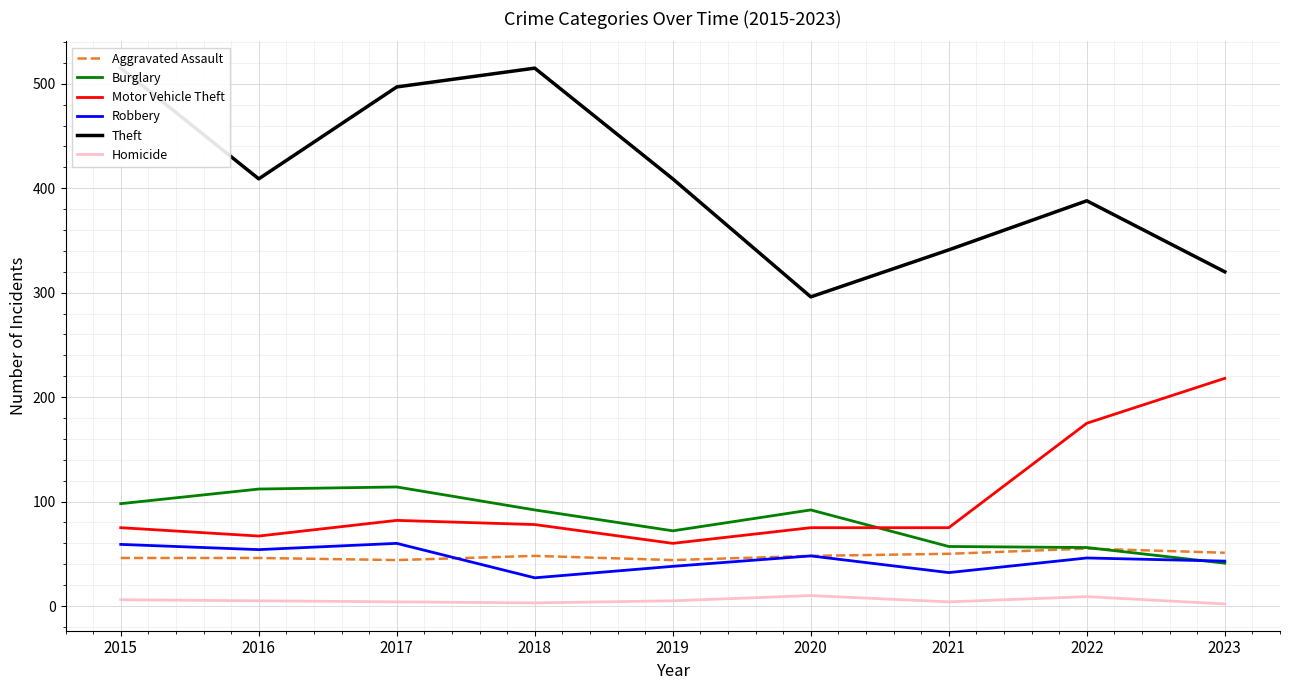

How many lines are shown in the chart?

6